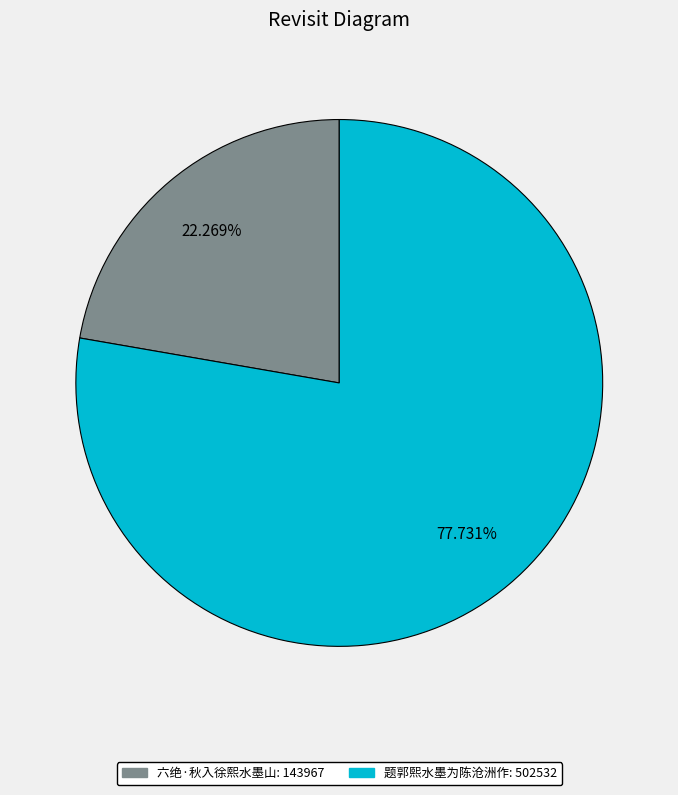

Is there any slice that represents more than half of the pie?

Yes